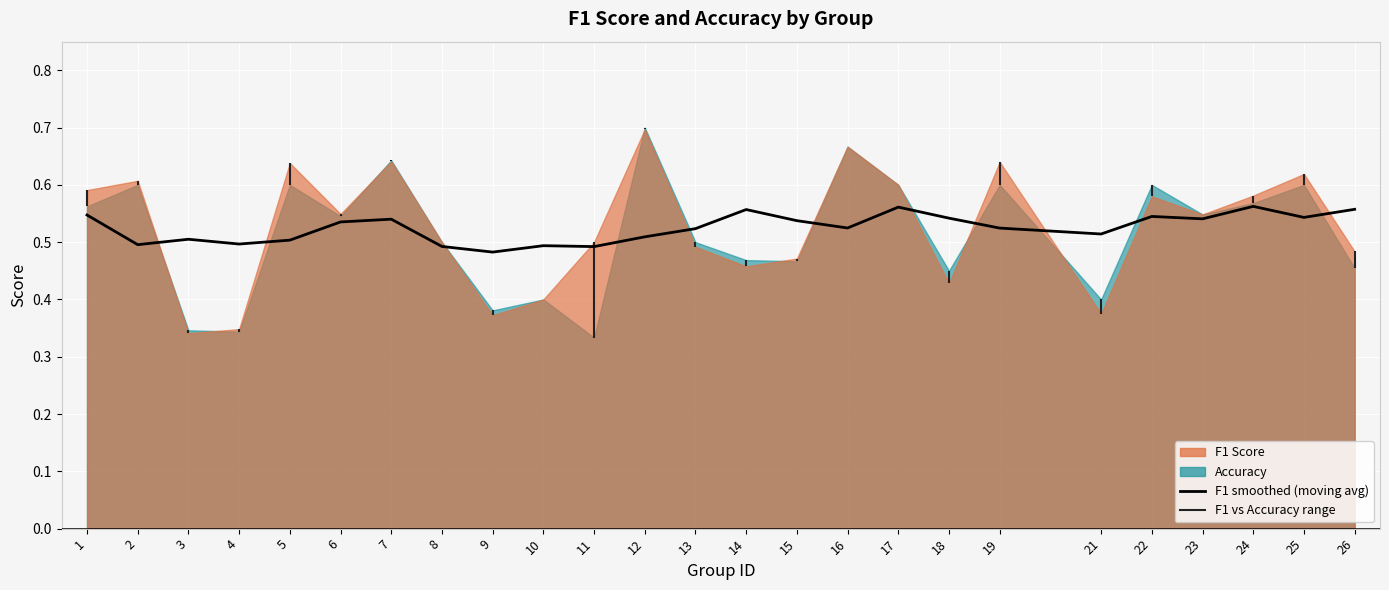

What is the approximate value at 8?

0.5